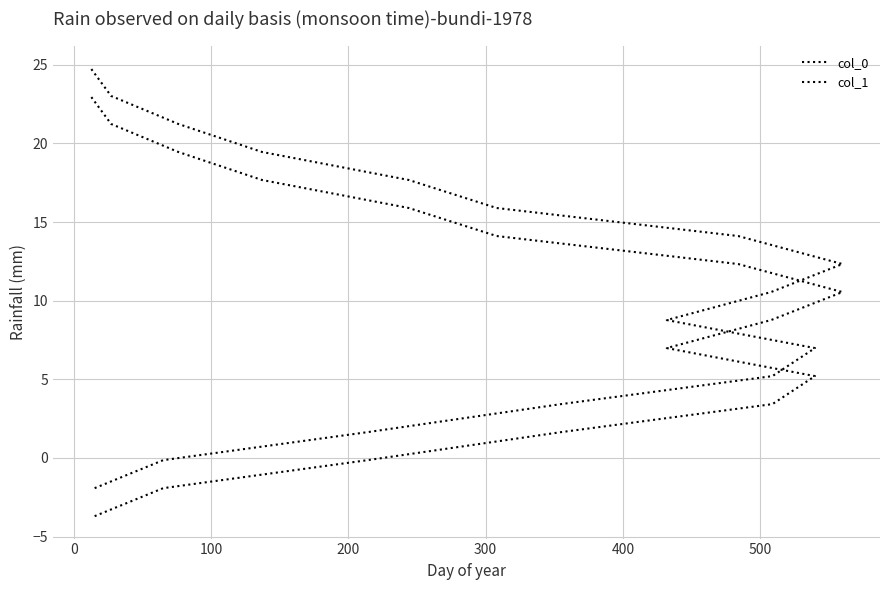

What are all the series names shown in the legend?

col_0, col_1